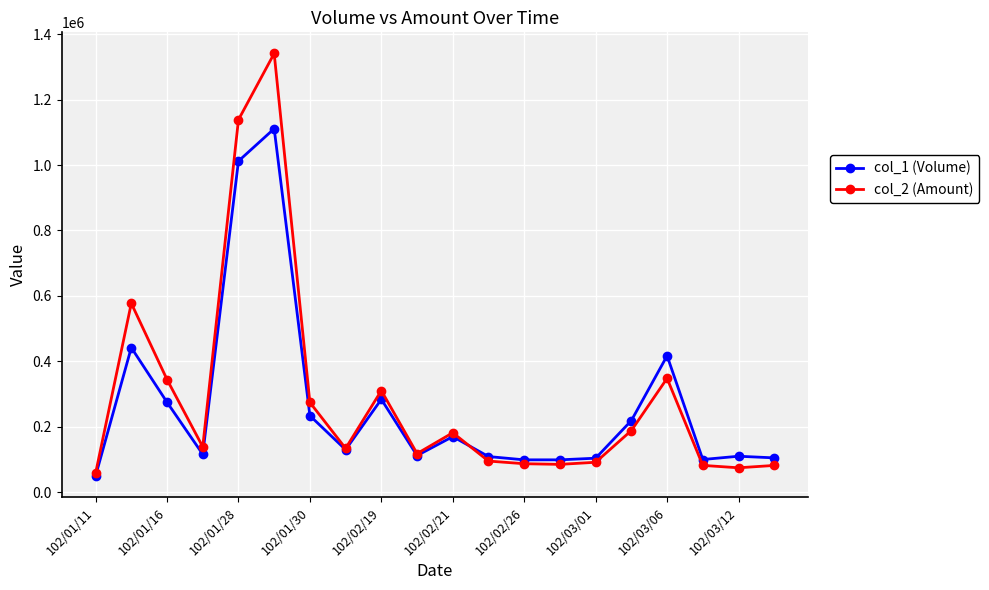

Which series has the widest spread of values?

col_2 (Amount)